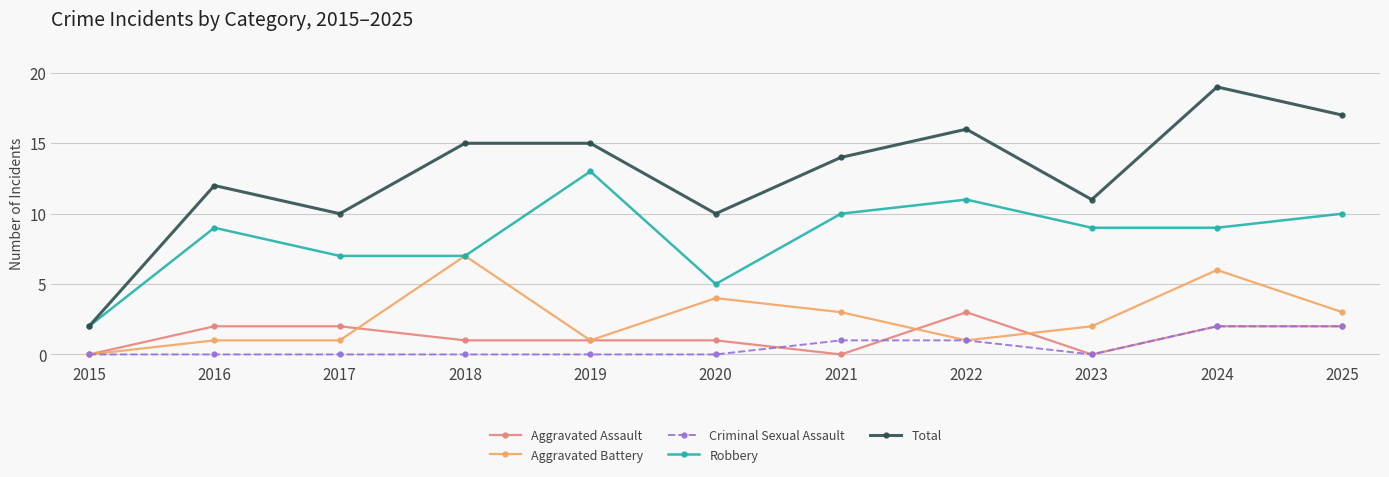

True or false: Total has a value of 15 at 2019.

True